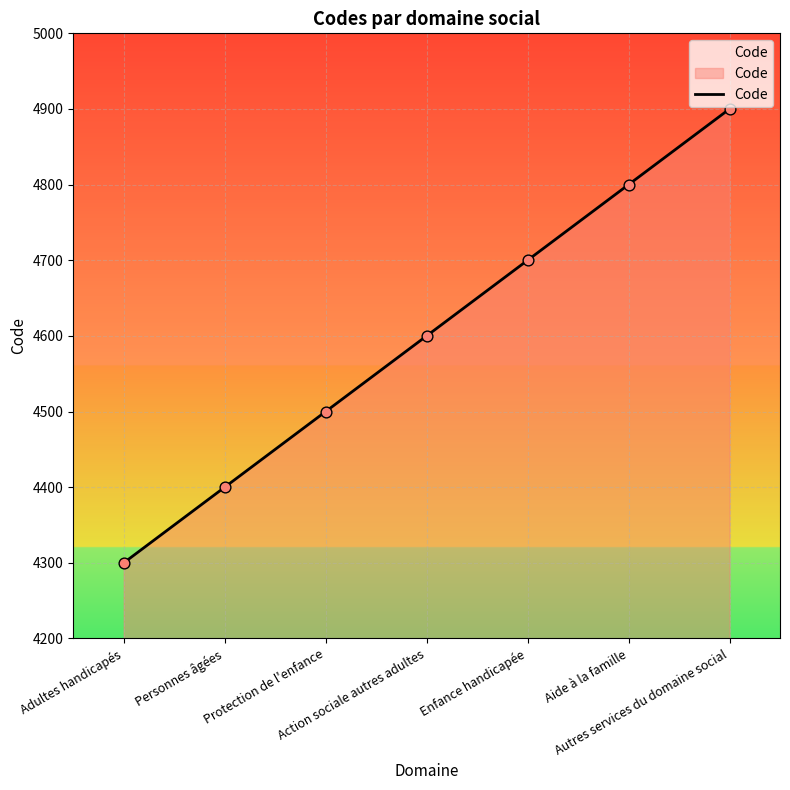

What is the change in value from Aide à la famille to Autres services du domaine social?

+100